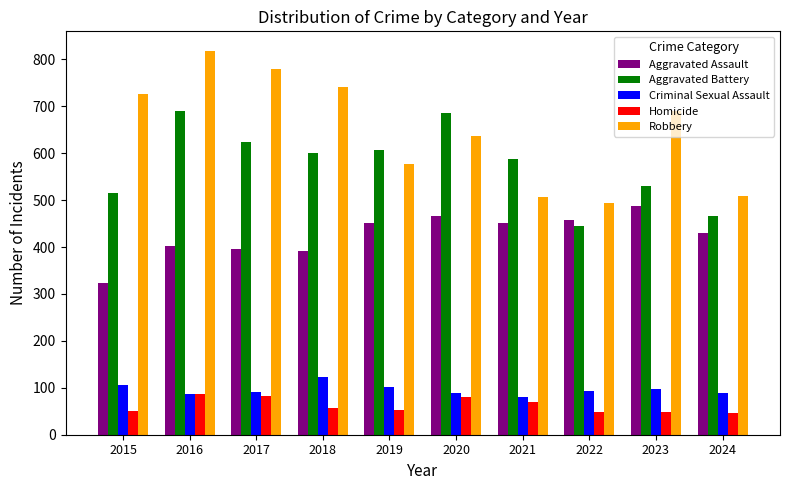

What are all the series names shown in the legend?

Aggravated Assault, Aggravated Battery, Criminal Sexual Assault, Homicide, Robbery